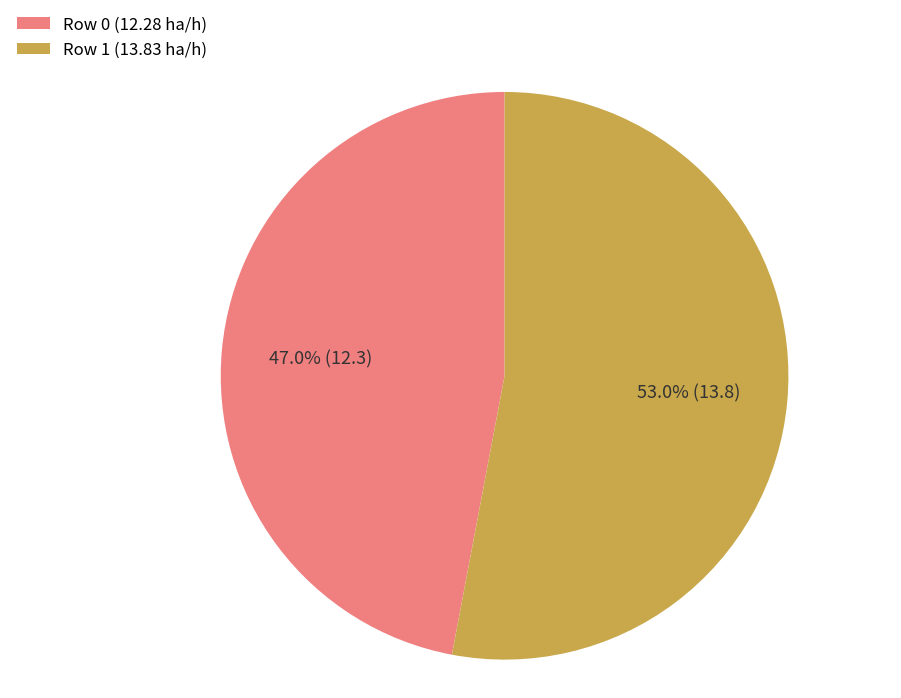

What is the majority slice?

Row 1 (13.83 ha/h)